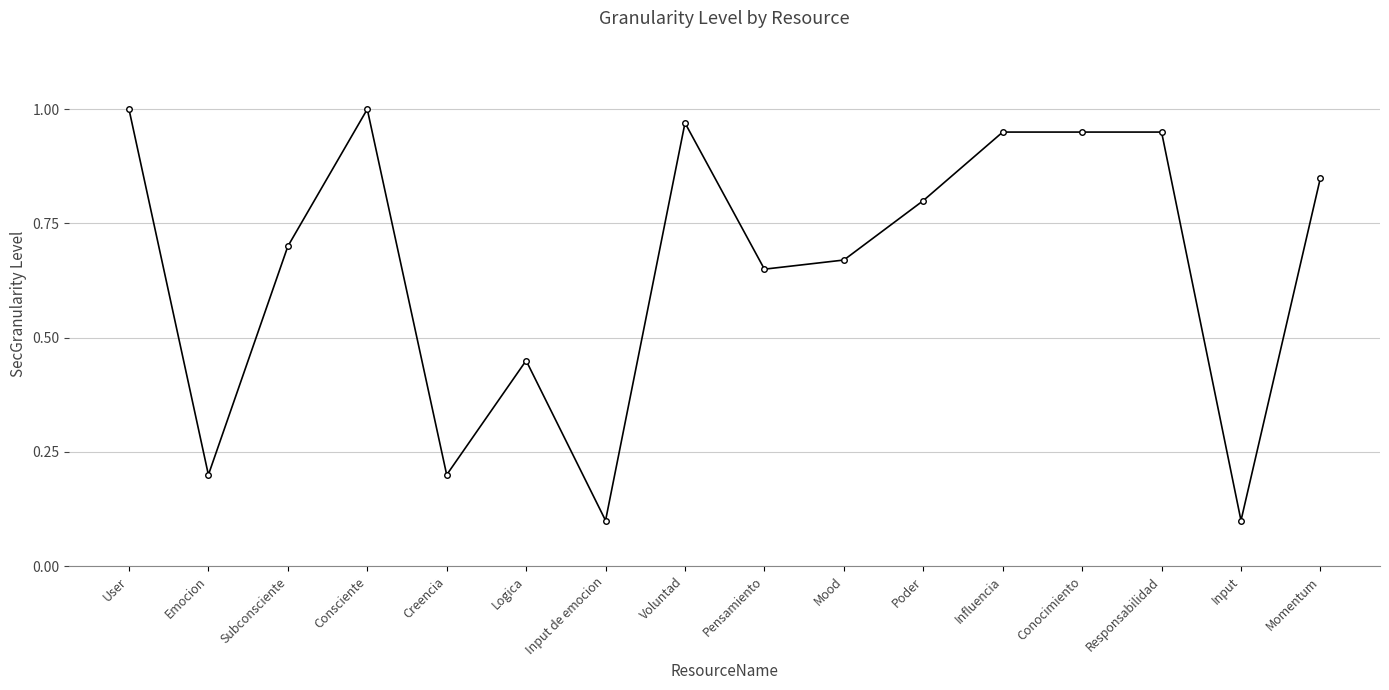

What is the minimum value shown in the chart?

0.1